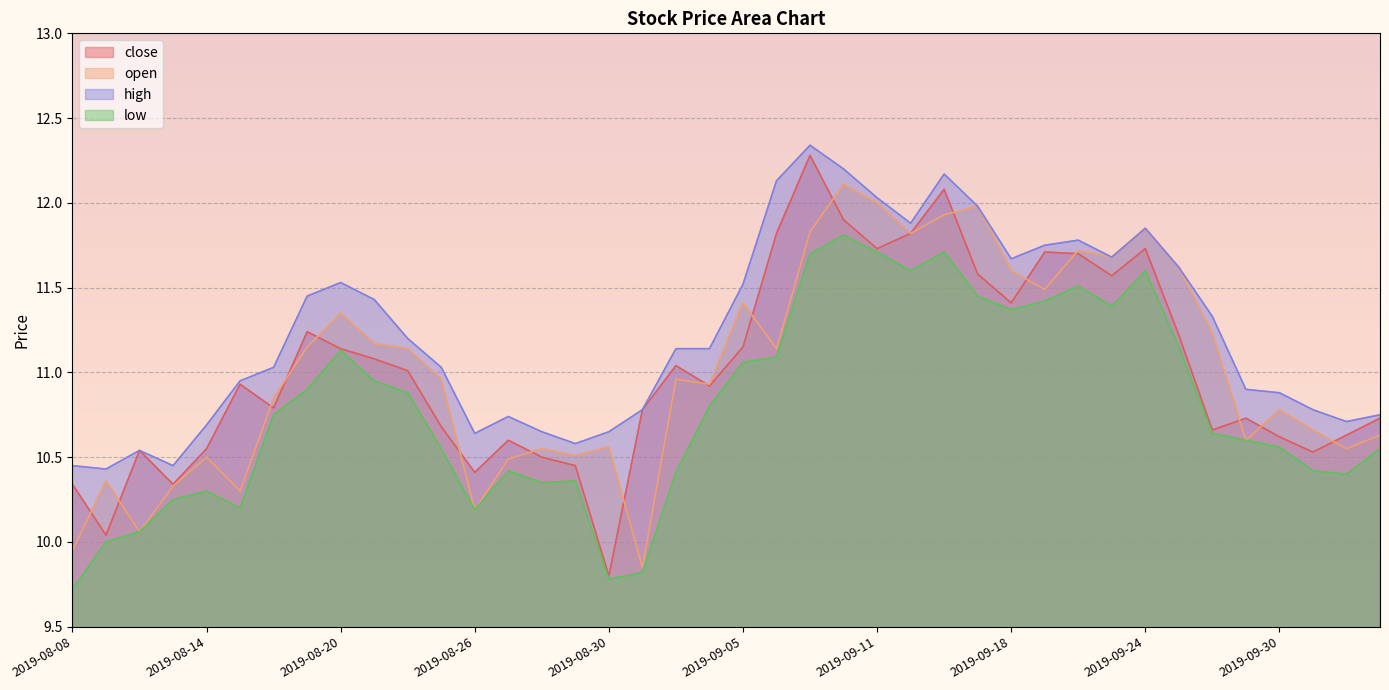

True or false: high has a value of 12.3 at 2019-09-09.

True